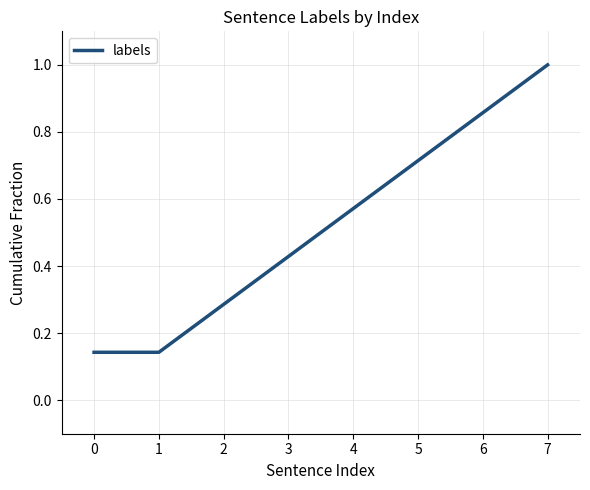

The value at 3 is 0.2. True or false?

False